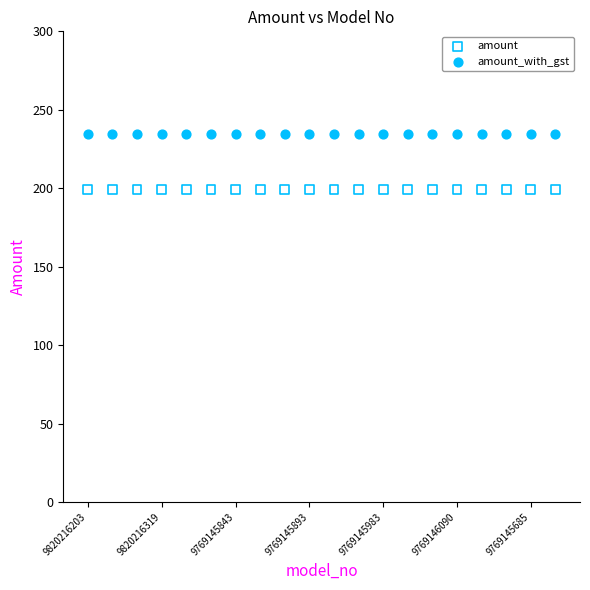

Which series reaches the maximum Y coordinate?

amount_with_gst